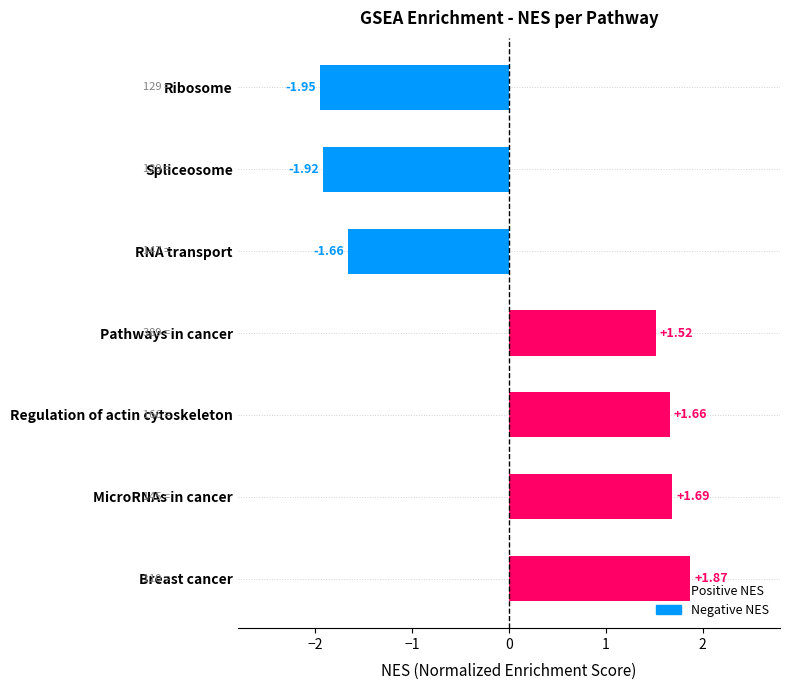

Between MicroRNAs in cancer and Spliceosome, which is larger?

MicroRNAs in cancer